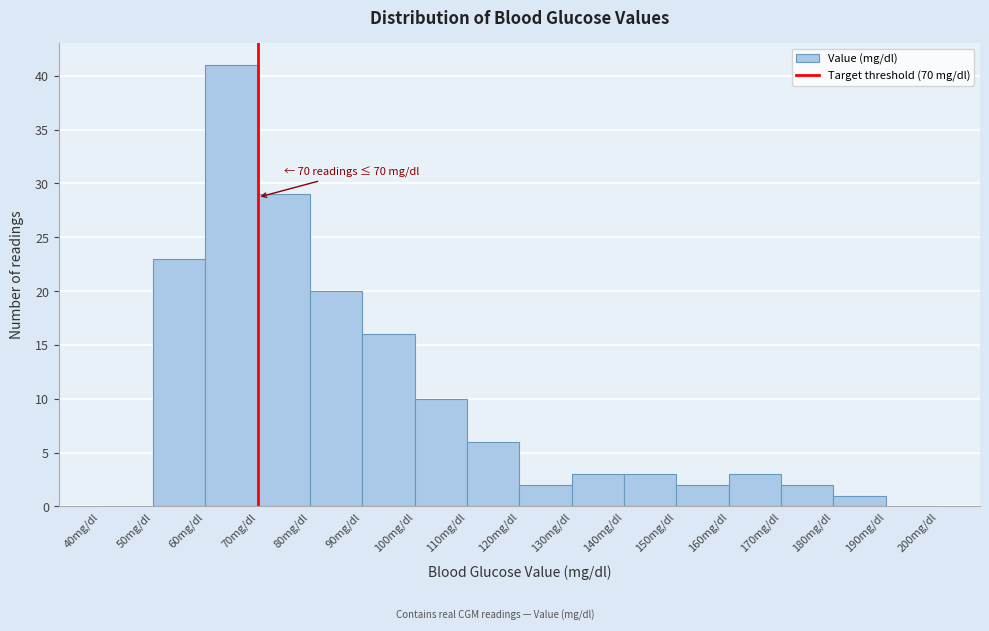

Over which range of the x-axis is the bar tallest?

60 to 70